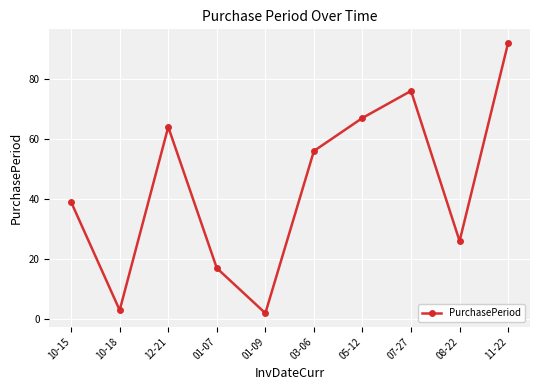

The chart shows a value of 61 at 10-15. True or false?

False